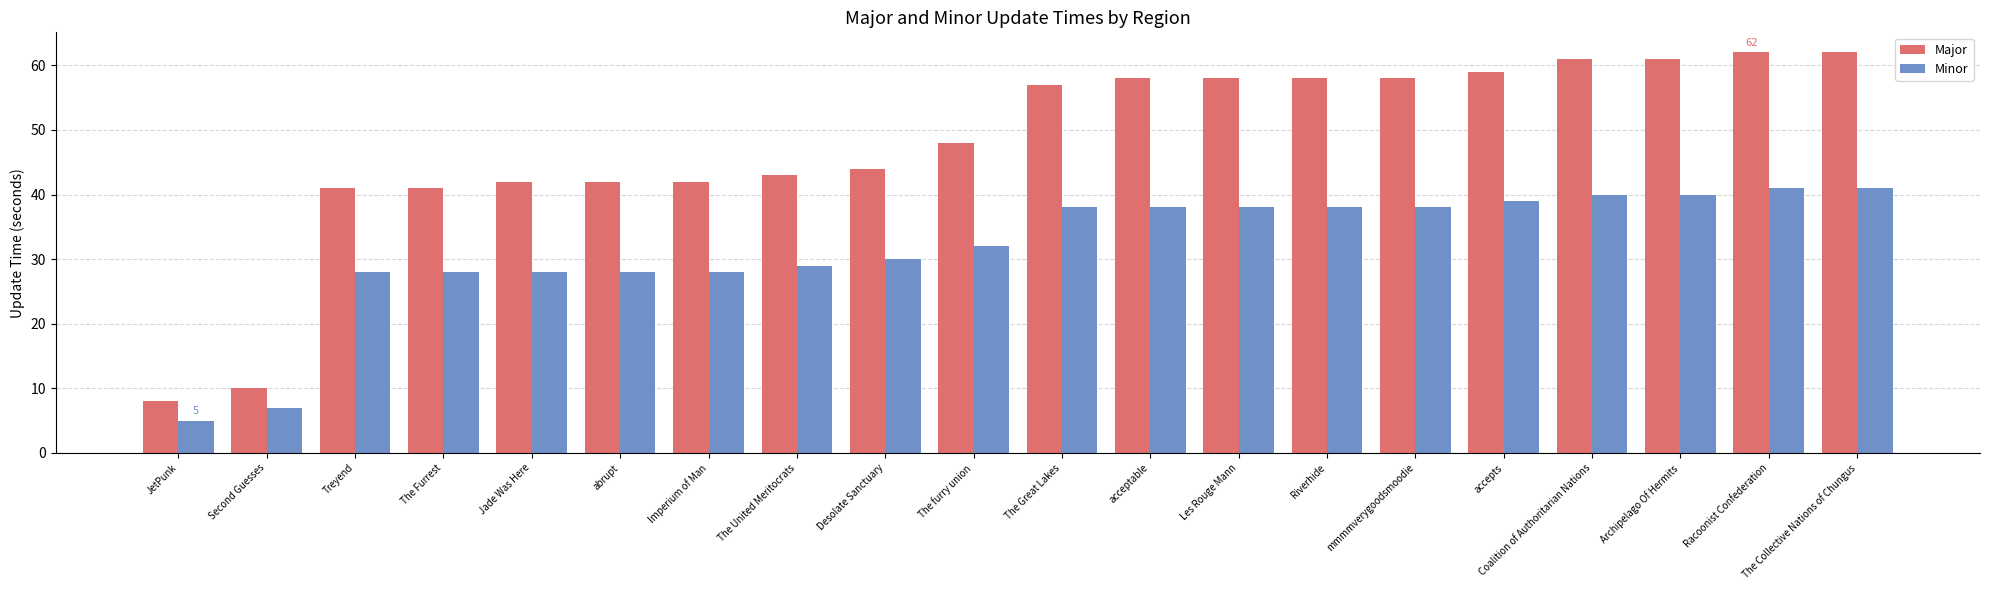

Is the value of Major at Les Rouge Mann greater than the value of Minor at The Furrest?

Yes